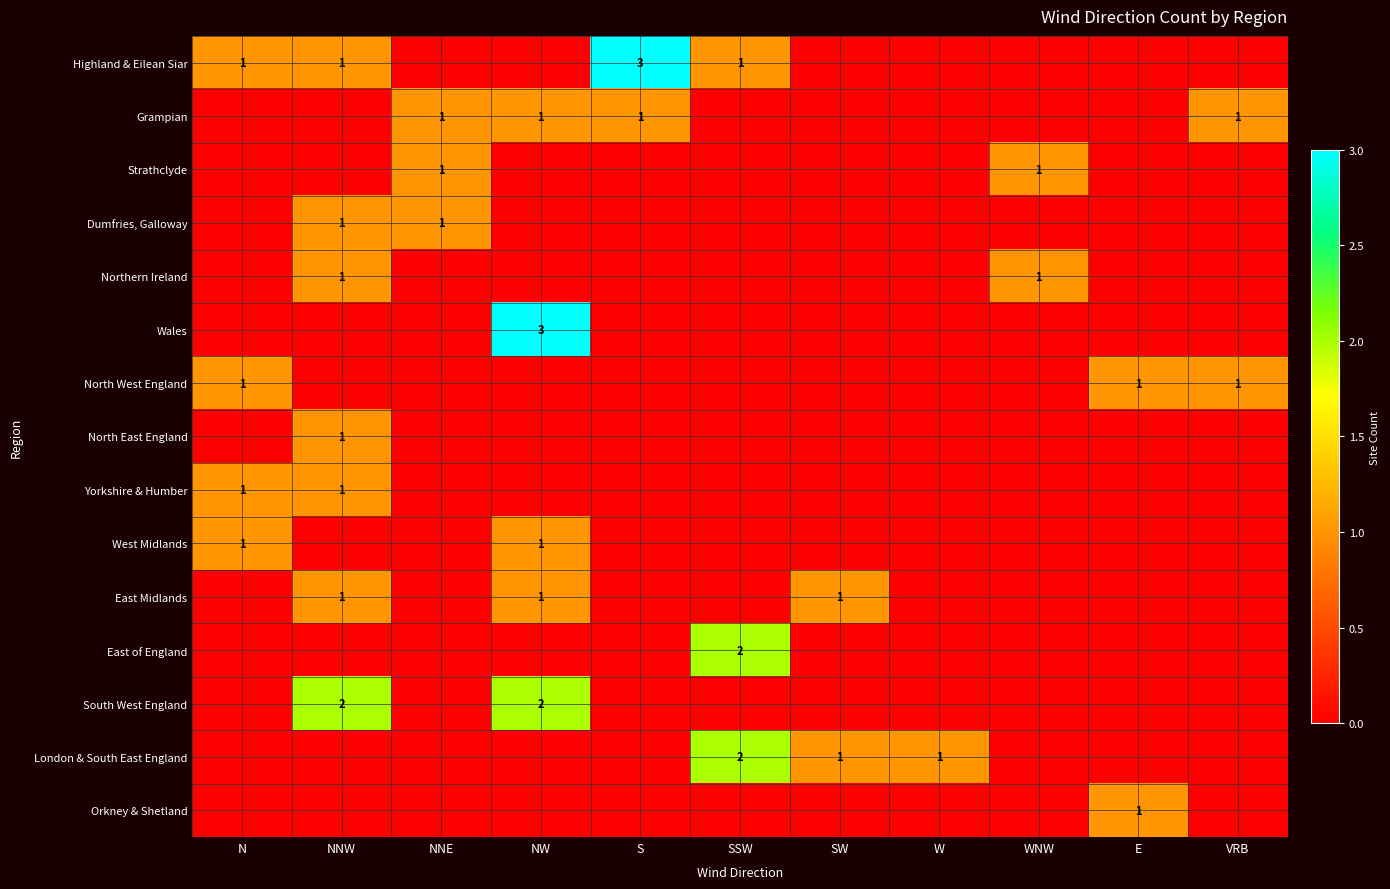

The value of North East England at NNW is 1. True or false?

True